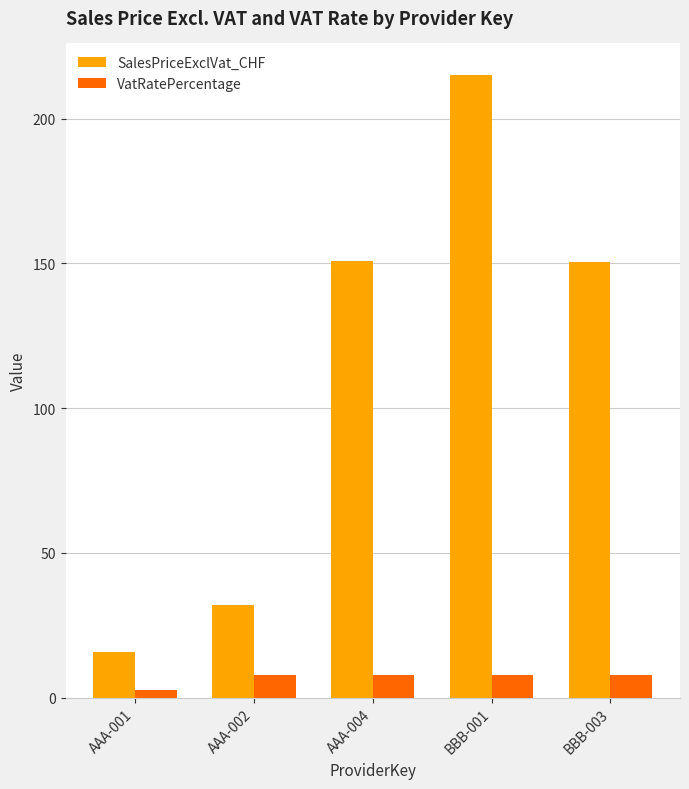

At which category does the chart reach its minimum across all series?

AAA-001